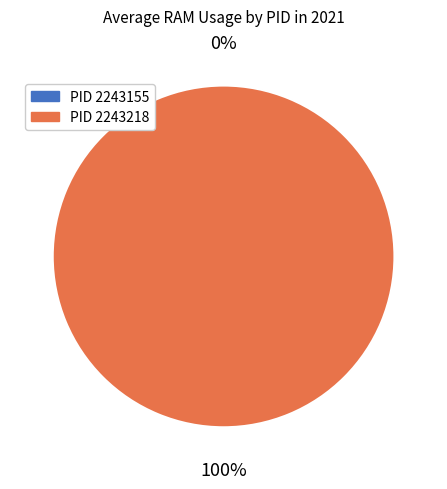

Which category has the smallest portion of the pie?

2243155